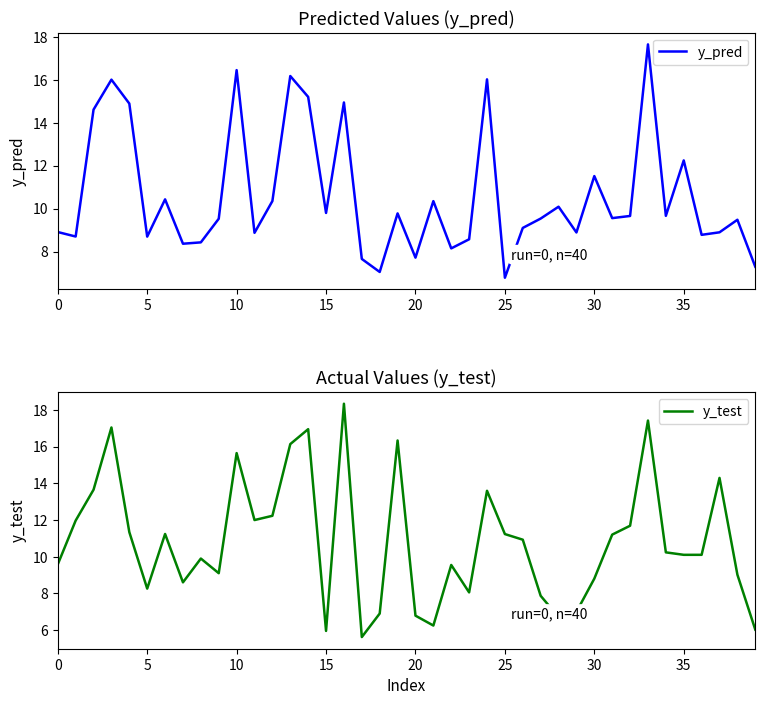

True or false: y_test has more than 2 points higher than both neighbors.

True